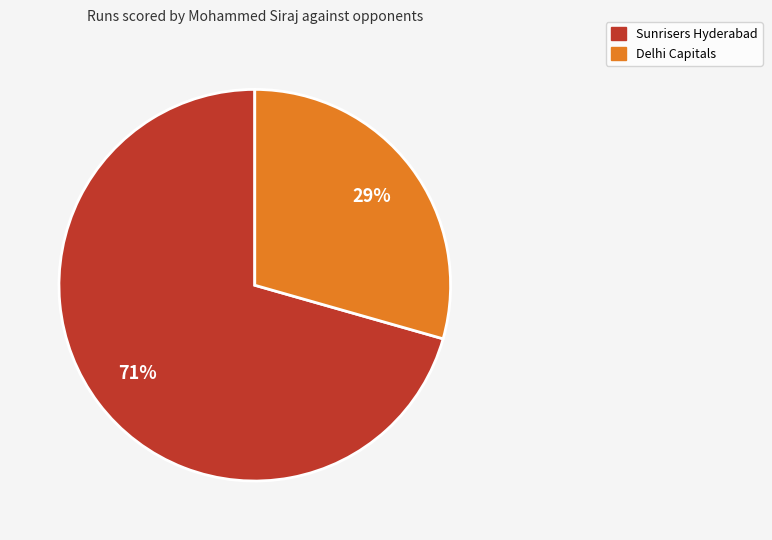

Is there a majority slice in this chart?

Yes